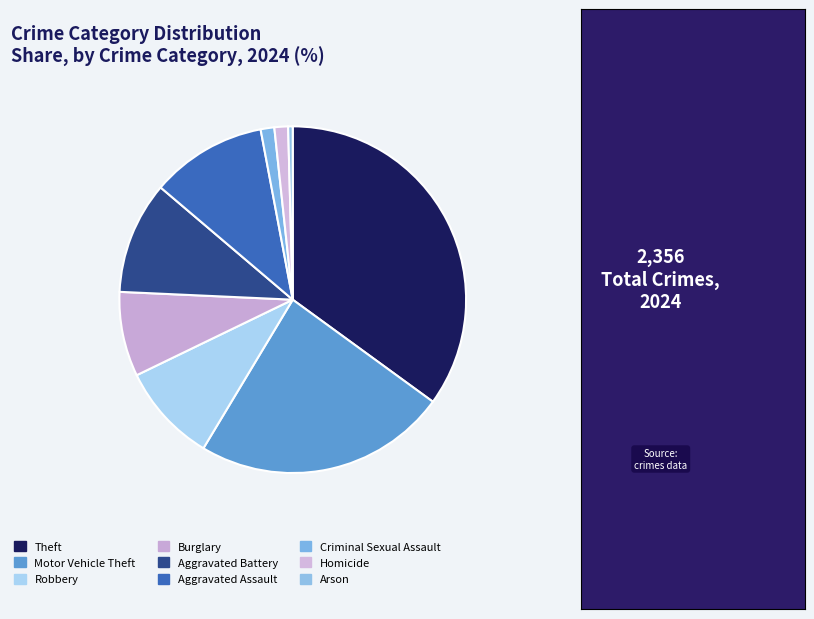

Does any single category account for the majority?

No